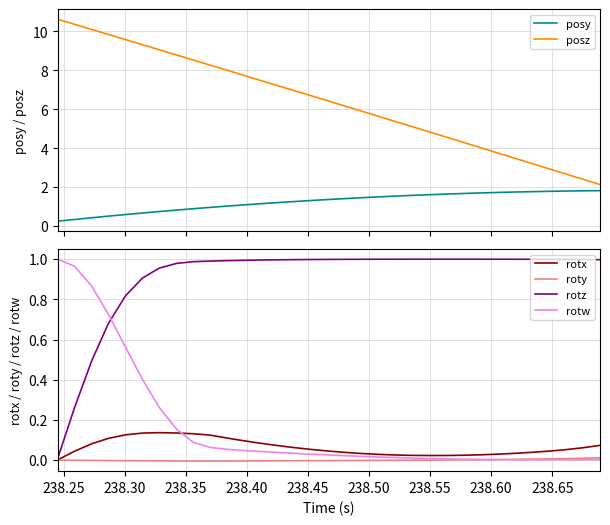

What is the difference between the second highest and second lowest values in the posz series?

8.0